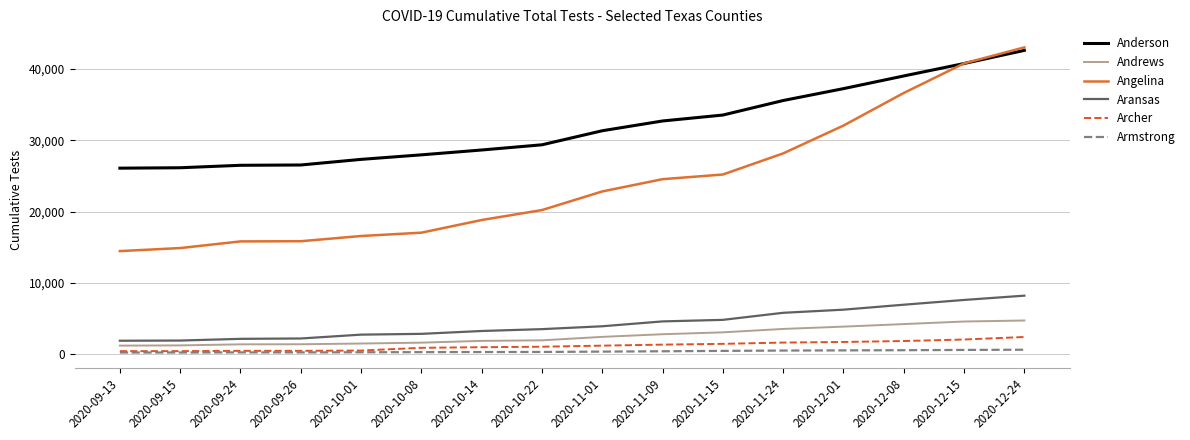

Which series has the largest range (max minus min)?

Angelina